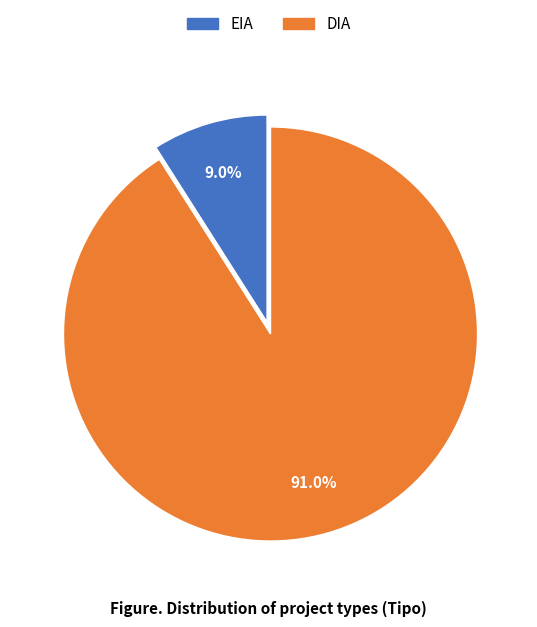

How many segments does this pie chart have?

2